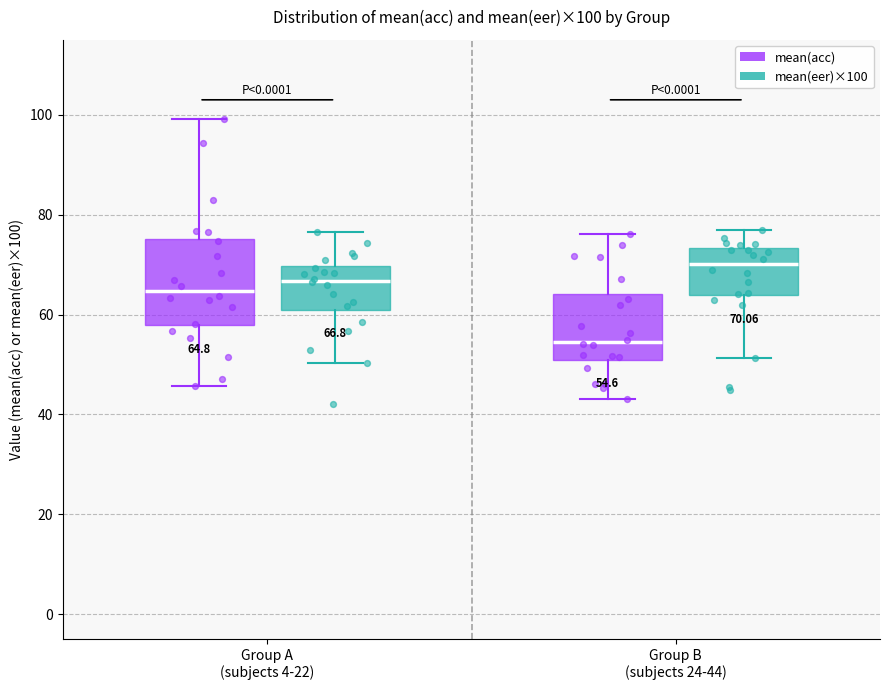

Comparing the boxes themselves (not the whiskers), which one is the tallest?

Group A (subjects 4-22) (mean(acc))